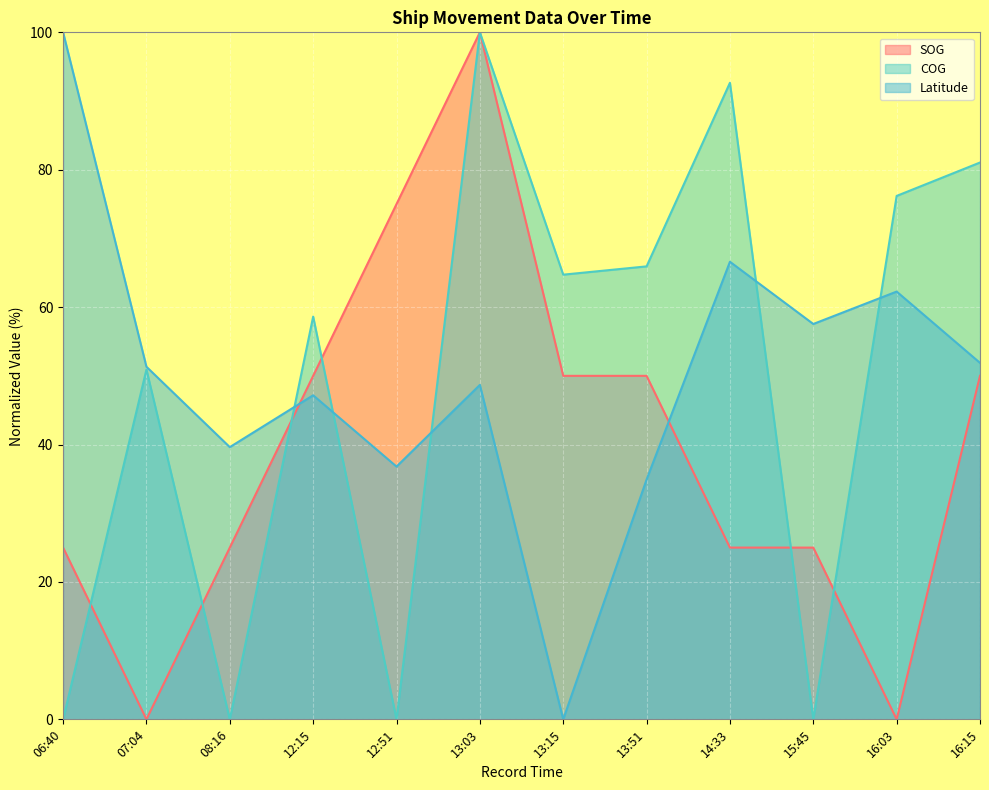

Reading right to left, what are all the values shown in this chart?

SOG: 16:15=50.0	16:03=0.0	15:45=25.0	14:33=25.0	13:51=50.0	13:15=50.0	13:03=100.0	12:51=75.0	12:15=50.0	08:16=25.0	07:04=0.0	06:40=25.0
COG: 16:15=81.1	16:03=76.2	15:45=0.0	14:33=92.7	13:51=65.9	13:15=64.7	13:03=100.0	12:51=0.0	12:15=58.6	08:16=0.0	07:04=50.9	06:40=0.0
Latitude: 16:15=51.9	16:03=62.3	15:45=57.5	14:33=66.6	13:51=34.9	13:15=0.0	13:03=48.7	12:51=36.8	12:15=47.2	08:16=39.6	07:04=51.3	06:40=100.0